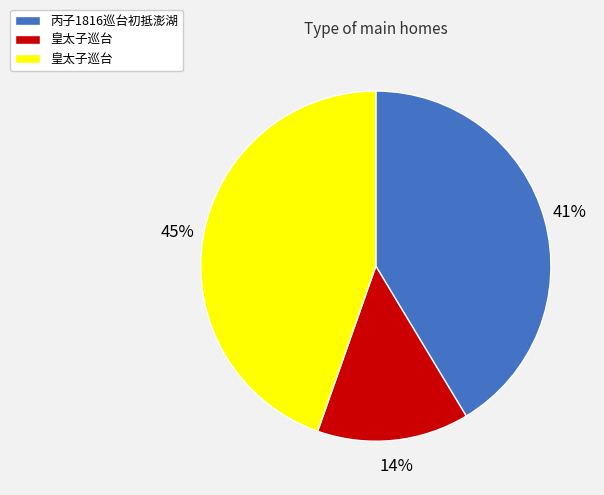

How many segments does this pie chart have?

3